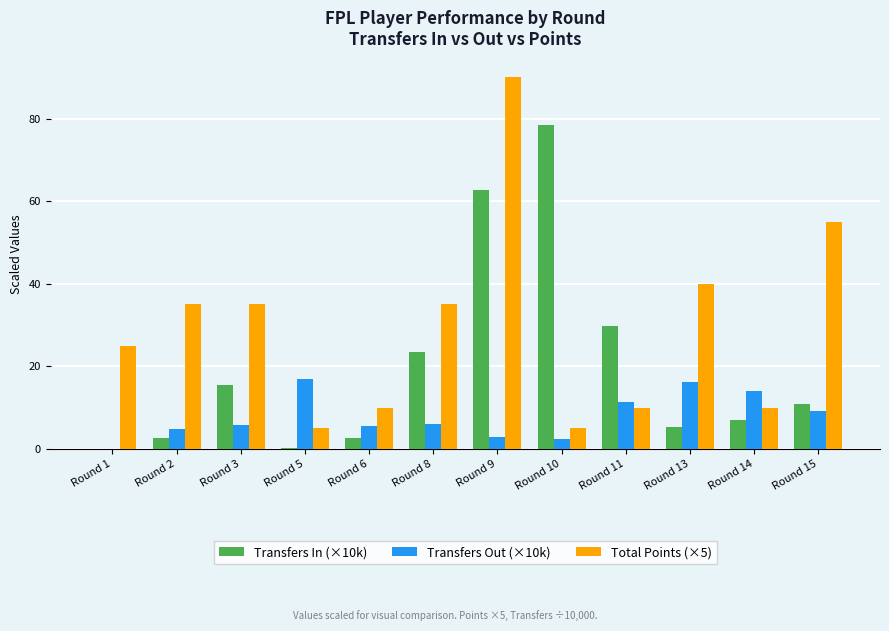

Which label corresponds to the largest value in the chart?

Round 9